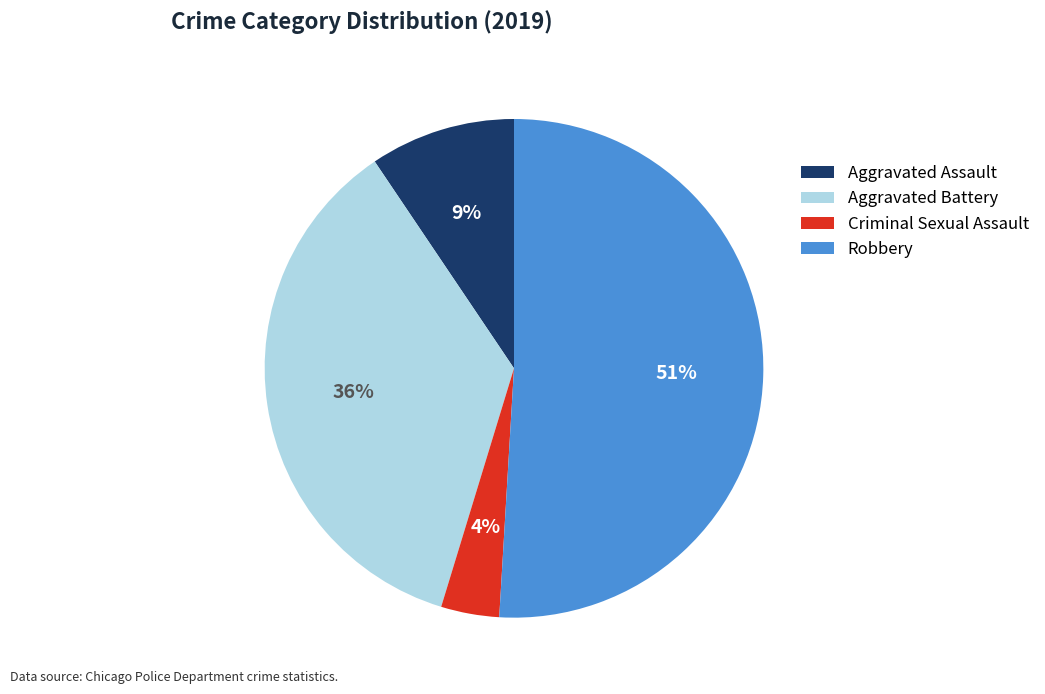

Does Robbery represent more than half of the total?

Yes